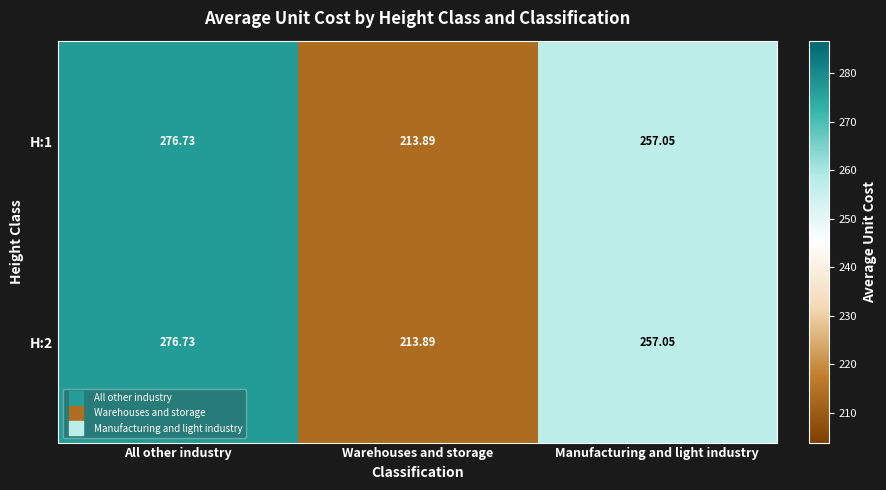

What is the maximum value shown in the chart?

276.7